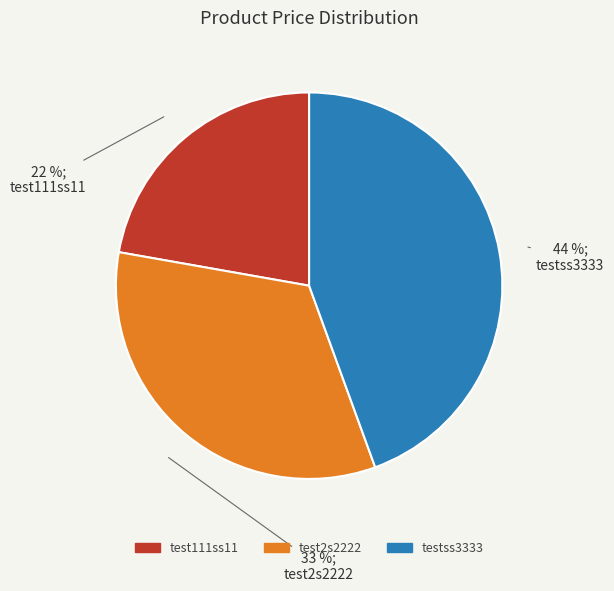

Which has a higher value, test2s2222 or test111ss11?

test2s2222